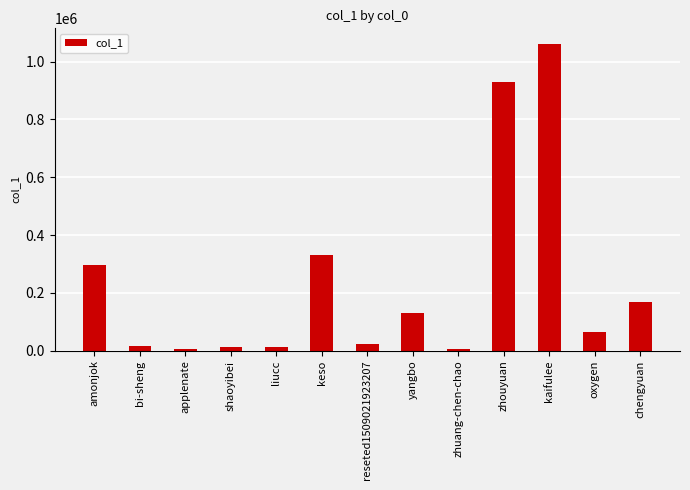

Which has a higher value, amonjok or keso?

keso